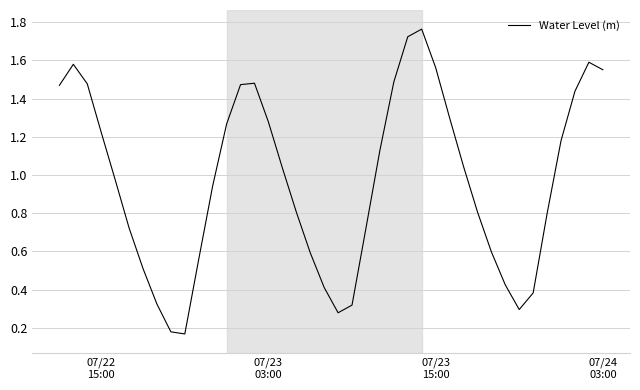

Reading right to left, what are all the values shown in this chart?

1.6	1.6	1.4	1.2	0.8	0.4	0.3	0.4	0.6	0.8	1.0	1.3	1.6	1.8	1.7	1.5	1.1	0.7	0.3	0.3	0.4	0.6	0.8	1.0	1.3	1.5	1.5	1.3	0.9	0.6	0.2	0.2	0.3	0.5	0.7	1.0	1.2	1.5	1.6	1.5